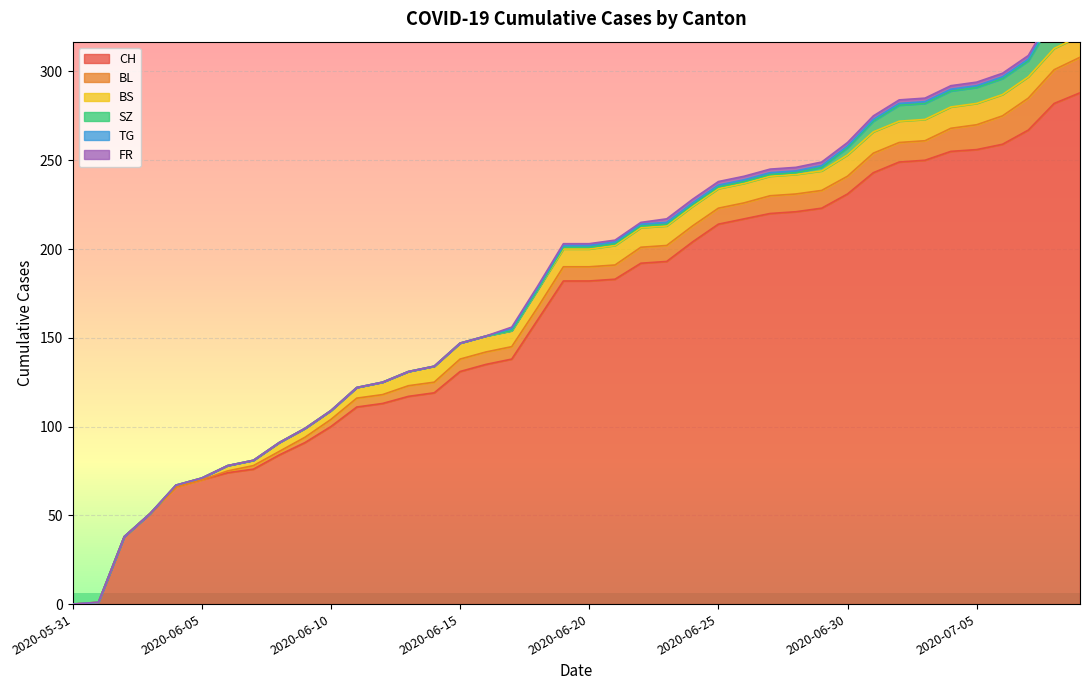

Reading right to left, transcribe all the data shown in this chart.

CH: 2020-07-09=288	2020-07-08=282	2020-07-07=267	2020-07-06=259	2020-07-05=256	2020-07-04=255	2020-07-03=250	2020-07-02=249	2020-07-01=243	2020-06-30=231	2020-06-29=223	2020-06-28=221	2020-06-27=220	2020-06-26=217	2020-06-25=214	2020-06-24=204	2020-06-23=193	2020-06-22=192	2020-06-21=183	2020-06-20=182	2020-06-19=182	2020-06-18=160	2020-06-17=138	2020-06-16=135	2020-06-15=131	2020-06-14=119	2020-06-13=117	2020-06-12=113	2020-06-11=111	2020-06-10=100	2020-06-09=91	2020-06-08=84	2020-06-07=76	2020-06-06=74	2020-06-05=70	2020-06-04=66	2020-06-03=51	2020-06-02=38	2020-06-01=1	2020-05-31=0
BL: 2020-07-09=20	2020-07-08=19	2020-07-07=18	2020-07-06=16	2020-07-05=14	2020-07-04=13	2020-07-03=11	2020-07-02=11	2020-07-01=11	2020-06-30=10	2020-06-29=10	2020-06-28=10	2020-06-27=10	2020-06-26=9	2020-06-25=9	2020-06-24=9	2020-06-23=9	2020-06-22=9	2020-06-21=8	2020-06-20=8	2020-06-19=8	2020-06-18=7	2020-06-17=7	2020-06-16=7	2020-06-15=7	2020-06-14=6	2020-06-13=6	2020-06-12=5	2020-06-11=5	2020-06-10=4	2020-06-09=3	2020-06-08=2	2020-06-07=2	2020-06-06=1	2020-06-05=0	2020-06-04=0	2020-06-03=0	2020-06-02=0	2020-06-01=0	2020-05-31=0
BS: 2020-07-09=12	2020-07-08=12	2020-07-07=12	2020-07-06=12	2020-07-05=12	2020-07-04=12	2020-07-03=12	2020-07-02=12	2020-07-01=12	2020-06-30=12	2020-06-29=11	2020-06-28=11	2020-06-27=11	2020-06-26=11	2020-06-25=11	2020-06-24=11	2020-06-23=11	2020-06-22=11	2020-06-21=11	2020-06-20=10	2020-06-19=10	2020-06-18=10	2020-06-17=9	2020-06-16=9	2020-06-15=9	2020-06-14=9	2020-06-13=8	2020-06-12=7	2020-06-11=6	2020-06-10=5	2020-06-09=5	2020-06-08=5	2020-06-07=3	2020-06-06=3	2020-06-05=1	2020-06-04=1	2020-06-03=0	2020-06-02=0	2020-06-01=0	2020-05-31=0
SZ: 2020-07-09=17	2020-07-08=17	2020-07-07=9	2020-07-06=9	2020-07-05=9	2020-07-04=9	2020-07-03=9	2020-07-02=9	2020-07-01=6	2020-06-30=4	2020-06-29=2	2020-06-28=1	2020-06-27=1	2020-06-26=1	2020-06-25=1	2020-06-24=1	2020-06-23=1	2020-06-22=1	2020-06-21=1	2020-06-20=1	2020-06-19=1	2020-06-18=0	2020-06-17=0	2020-06-16=0	2020-06-15=0	2020-06-14=0	2020-06-13=0	2020-06-12=0	2020-06-11=0	2020-06-10=0	2020-06-09=0	2020-06-08=0	2020-06-07=0	2020-06-06=0	2020-06-05=0	2020-06-04=0	2020-06-03=0	2020-06-02=0	2020-06-01=0	2020-05-31=0
TG: 2020-07-09=2	2020-07-08=2	2020-07-07=1	2020-07-06=1	2020-07-05=1	2020-07-04=1	2020-07-03=1	2020-07-02=1	2020-07-01=1	2020-06-30=1	2020-06-29=1	2020-06-28=1	2020-06-27=1	2020-06-26=1	2020-06-25=1	2020-06-24=1	2020-06-23=1	2020-06-22=1	2020-06-21=1	2020-06-20=1	2020-06-19=1	2020-06-18=1	2020-06-17=1	2020-06-16=0	2020-06-15=0	2020-06-14=0	2020-06-13=0	2020-06-12=0	2020-06-11=0	2020-06-10=0	2020-06-09=0	2020-06-08=0	2020-06-07=0	2020-06-06=0	2020-06-05=0	2020-06-04=0	2020-06-03=0	2020-06-02=0	2020-06-01=0	2020-05-31=0
FR: 2020-07-09=2	2020-07-08=2	2020-07-07=2	2020-07-06=2	2020-07-05=2	2020-07-04=2	2020-07-03=2	2020-07-02=2	2020-07-01=2	2020-06-30=2	2020-06-29=2	2020-06-28=2	2020-06-27=2	2020-06-26=2	2020-06-25=2	2020-06-24=2	2020-06-23=2	2020-06-22=1	2020-06-21=1	2020-06-20=1	2020-06-19=1	2020-06-18=1	2020-06-17=1	2020-06-16=0	2020-06-15=0	2020-06-14=0	2020-06-13=0	2020-06-12=0	2020-06-11=0	2020-06-10=0	2020-06-09=0	2020-06-08=0	2020-06-07=0	2020-06-06=0	2020-06-05=0	2020-06-04=0	2020-06-03=0	2020-06-02=0	2020-06-01=0	2020-05-31=0